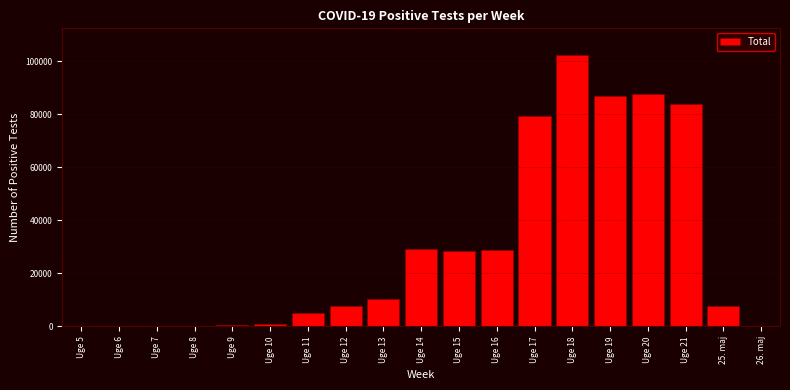

What is the sum of all values?

559545